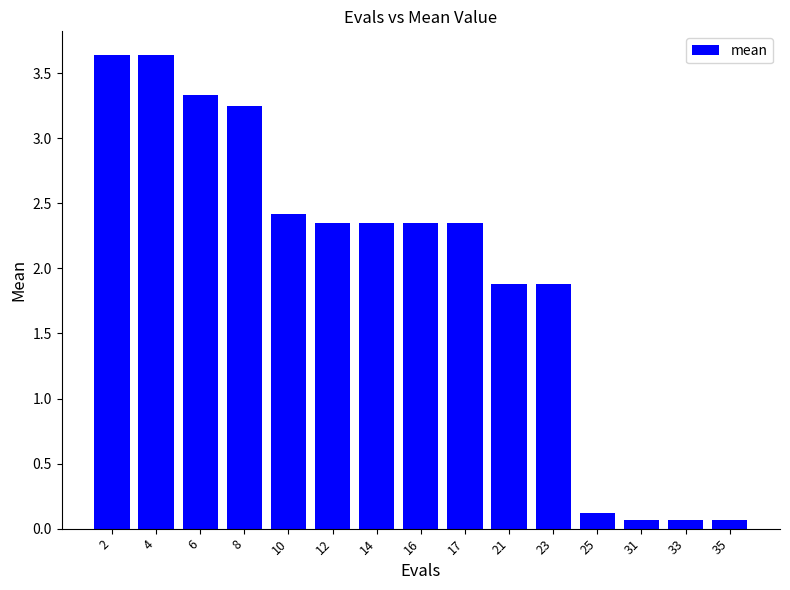

How many values are below 2?

6